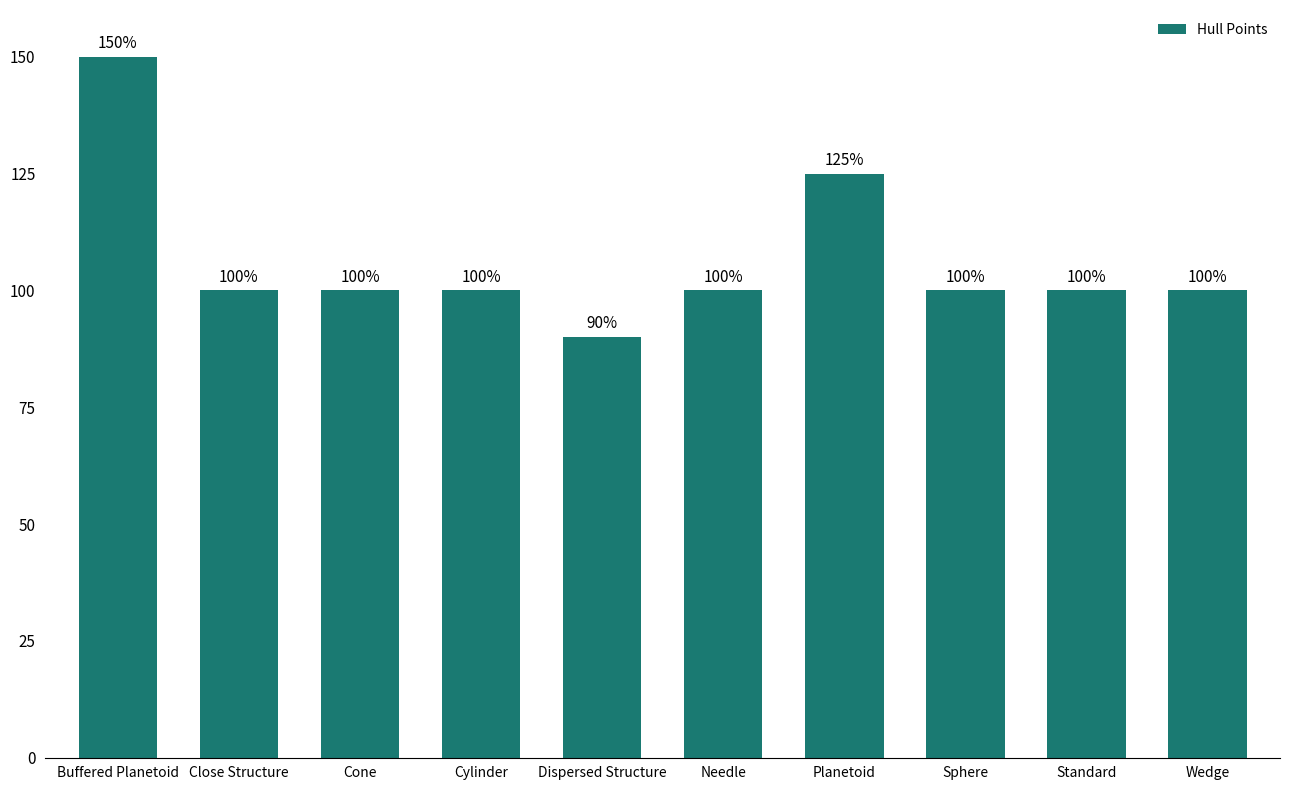

Does the chart contain stacked bars?

No